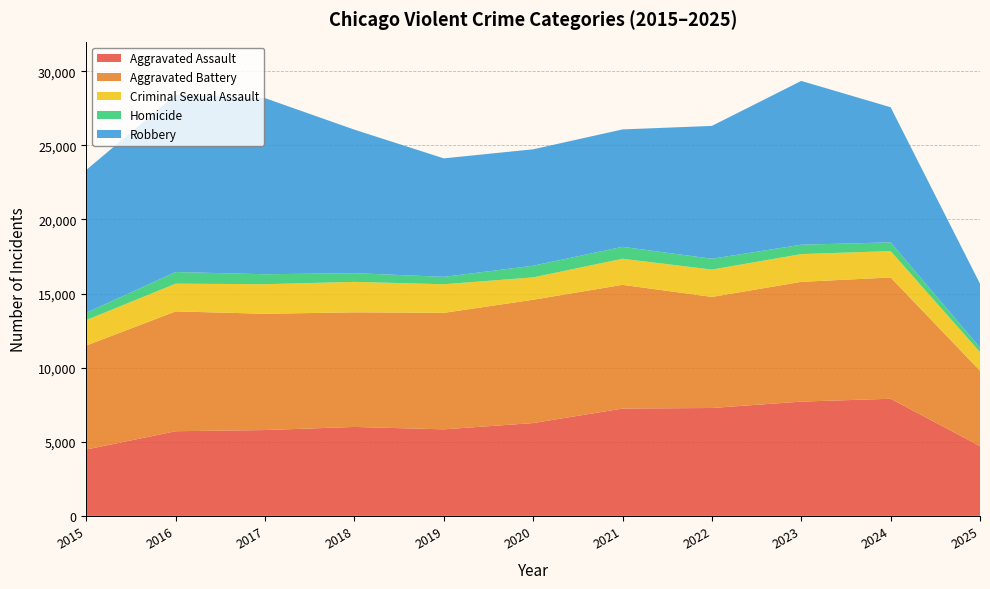

Reading right to left, extract all data points from this chart.

Aggravated Assault: 2025=4714	2024=7905	2023=7712	2022=7281	2021=7242	2020=6265	2019=5841	2018=6002	2017=5793	2016=5713	2015=4480
Aggravated Battery: 2025=5082	2024=8182	2023=8080	2022=7495	2021=8348	2020=8320	2019=7858	2018=7734	2017=7845	2016=8085	2015=7018
Criminal Sexual Assault: 2025=1254	2024=1780	2023=1873	2022=1844	2021=1760	2020=1508	2019=1931	2018=2055	2017=1995	2016=1871	2015=1715
Homicide: 2025=299	2024=589	2023=632	2022=730	2021=806	2020=787	2019=499	2018=588	2017=672	2016=786	2015=496
Robbery: 2025=4316	2024=9116	2023=11052	2022=8964	2021=7920	2020=7855	2019=7995	2018=9681	2017=11881	2016=11960	2015=9638